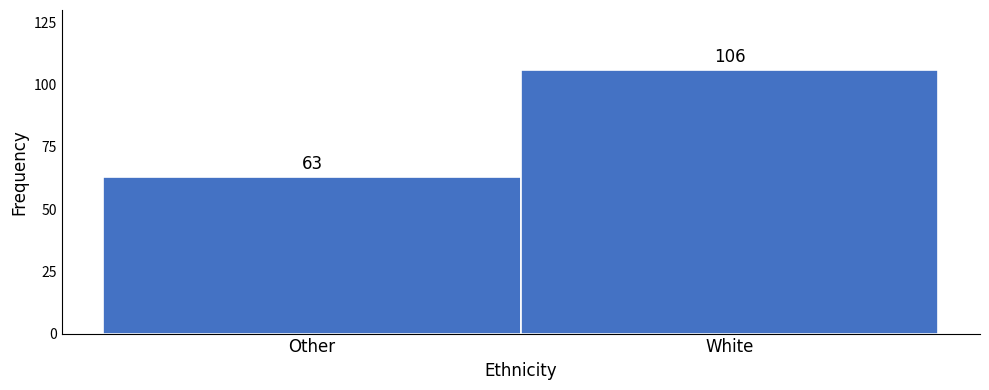

Reading left to right, transcribe all the data shown in this chart.

63	106